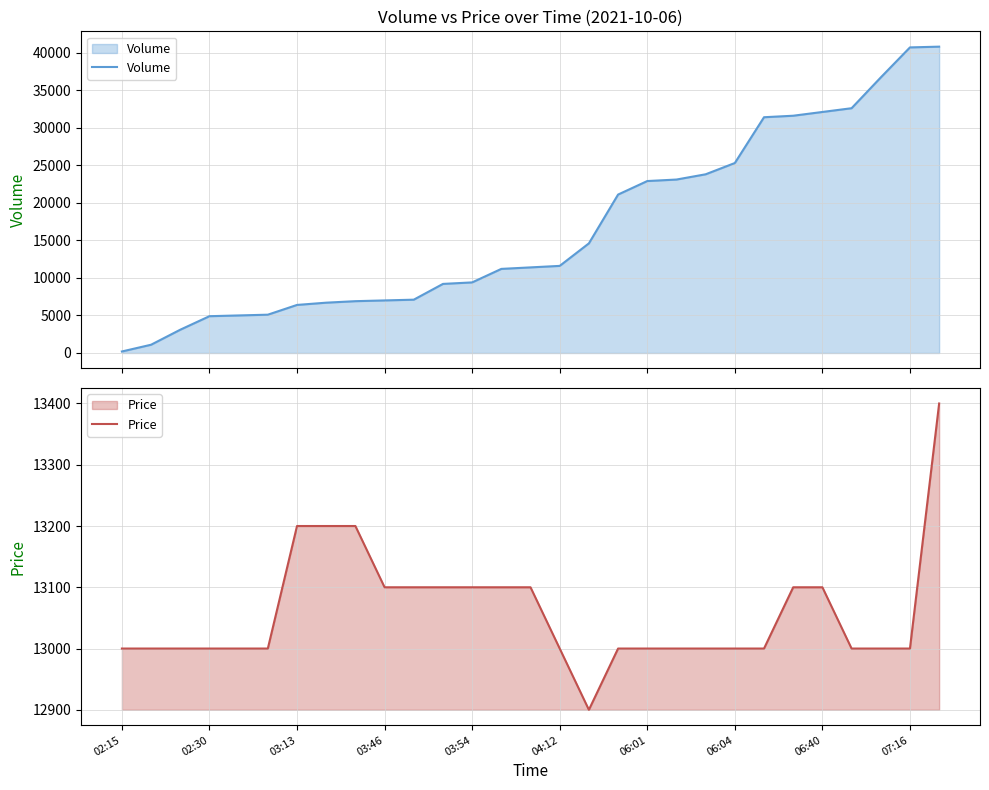

What is the maximum value for Volume?

40800